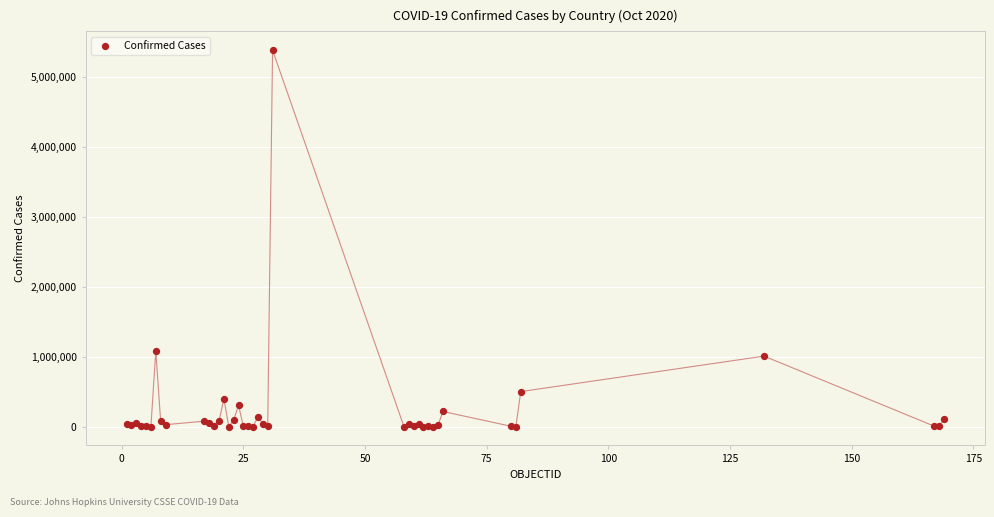

What Y value in the scatter plot is closest to 2690379?

1081336